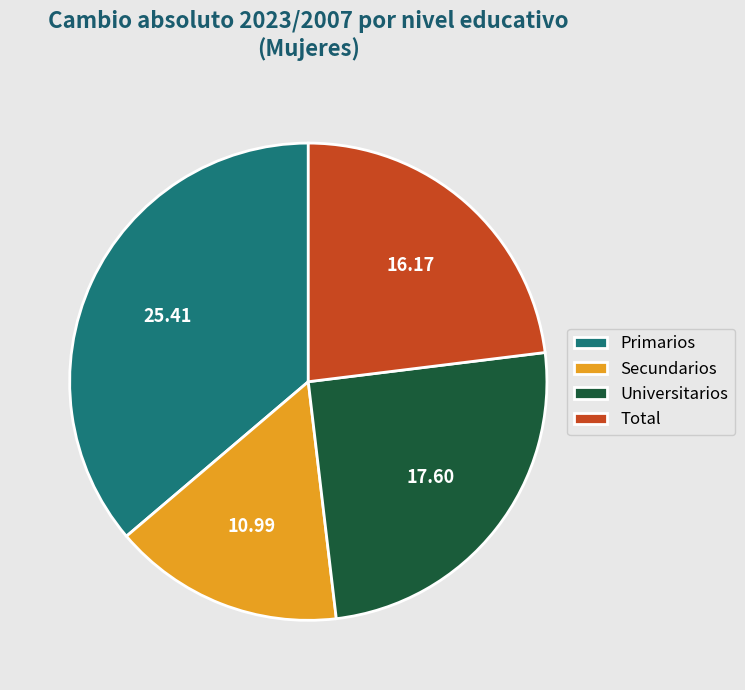

What is the largest slice in the pie chart?

Primarios